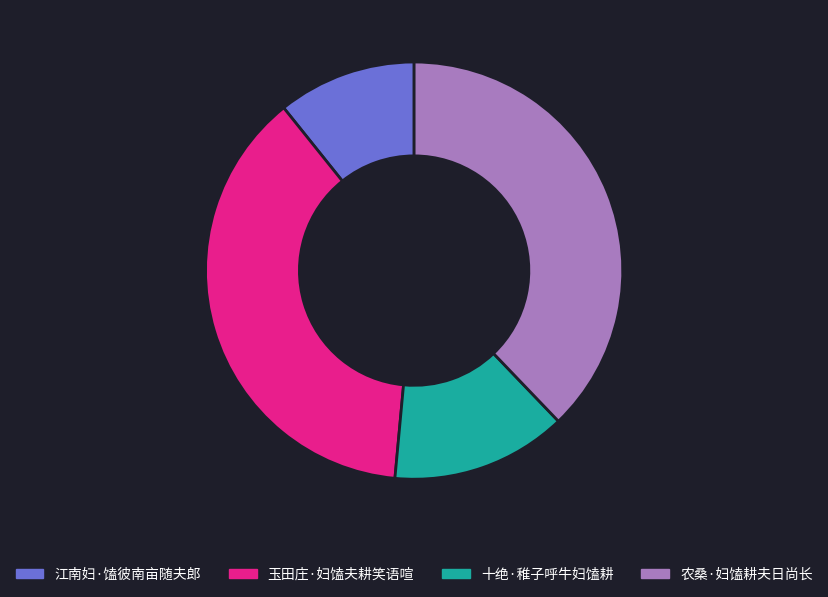

Does 农桑·妇馌耕夫日尚长 account for over 50% of the chart?

No